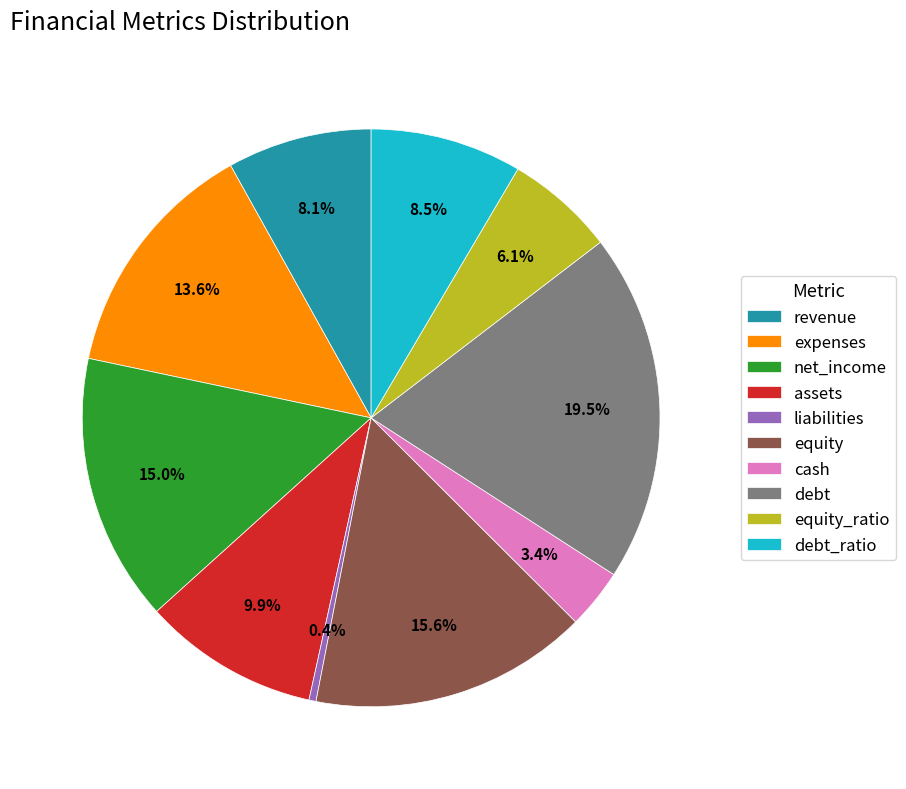

Does debt_ratio account for over 50% of the chart?

No